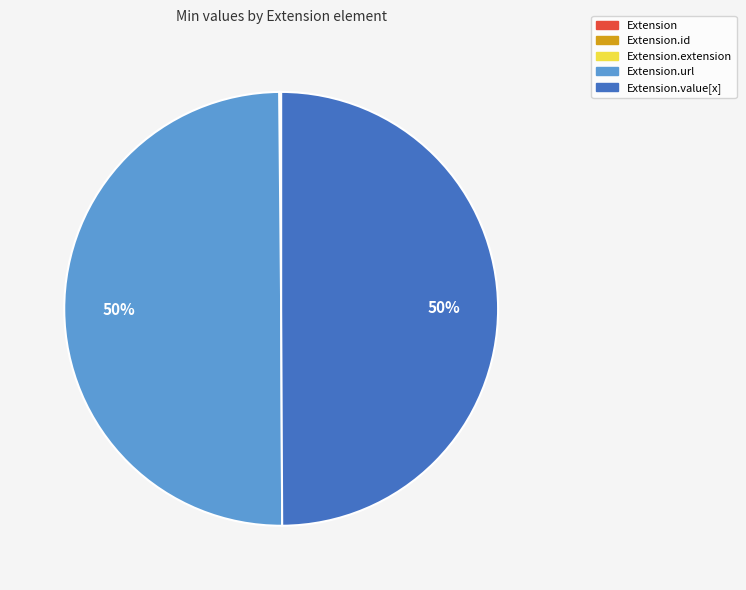

To the nearest percent, what is the average slice percentage?

20%